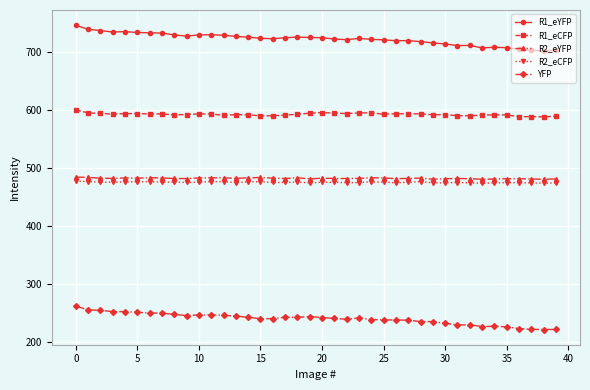

True or false: R2_eYFP and R2_eCFP intersect in this chart.

False